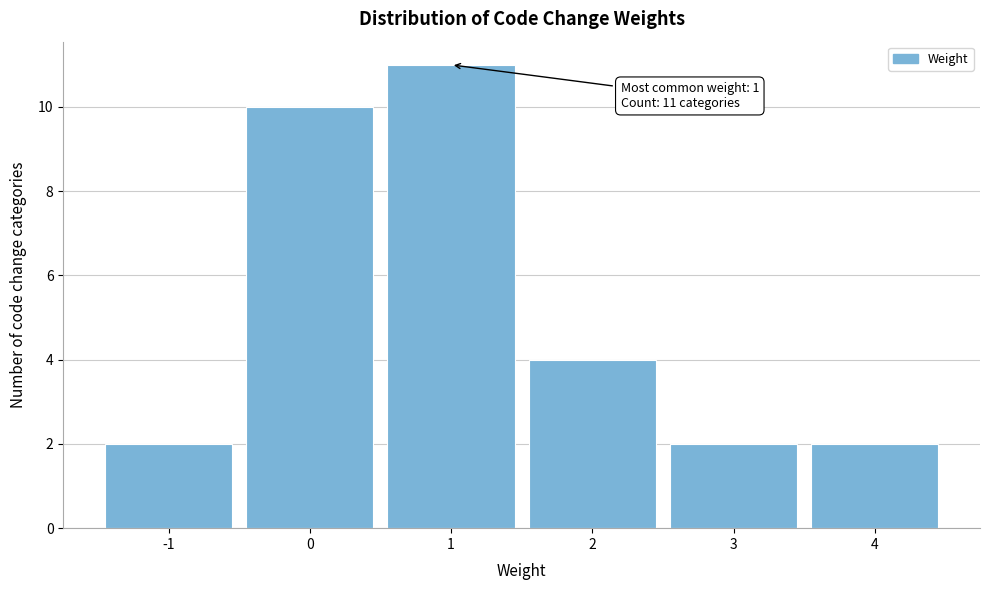

Which range on the x-axis has the tallest bar?

0.5 to 1.5